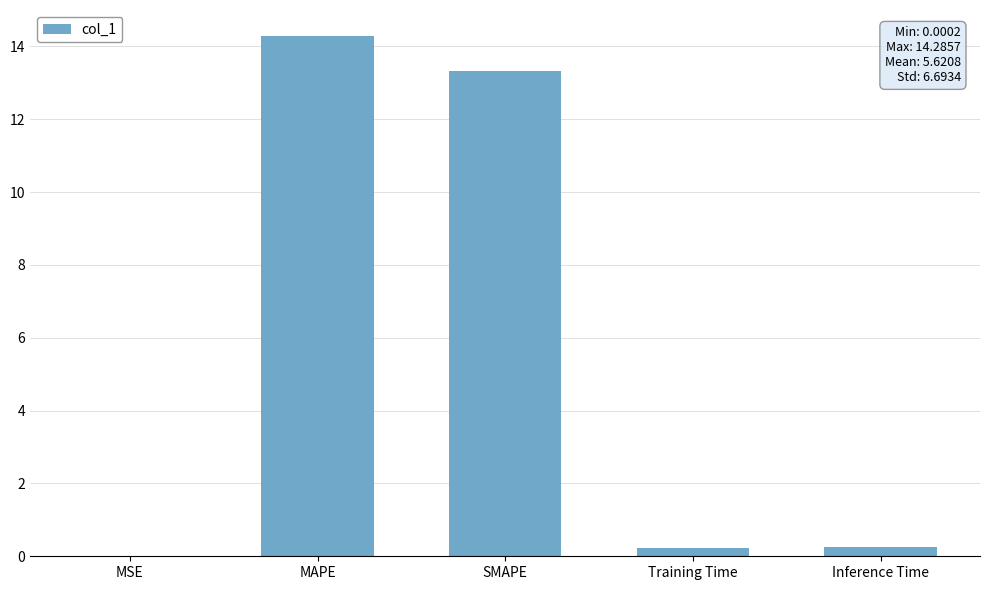

Are the bars horizontal?

No